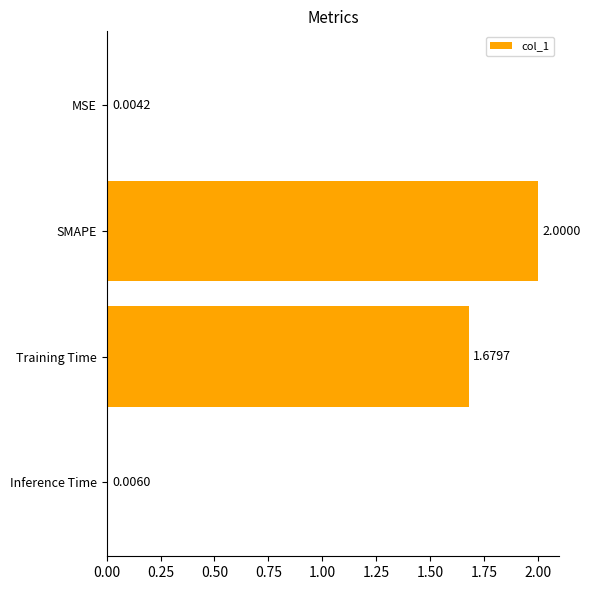

What is the sum of the values at Inference Time and SMAPE?

2.0